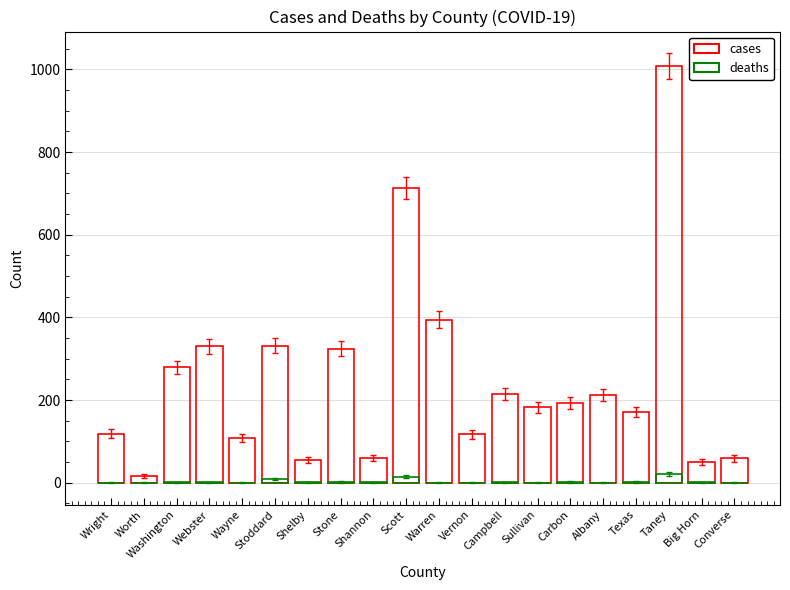

How many bars are there in each group?

2